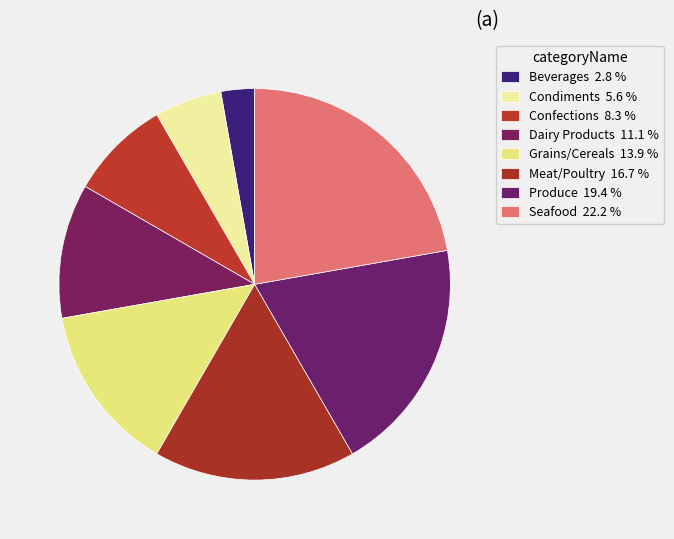

True or false: Grains/Cereals accounts for 14% of the total.

True